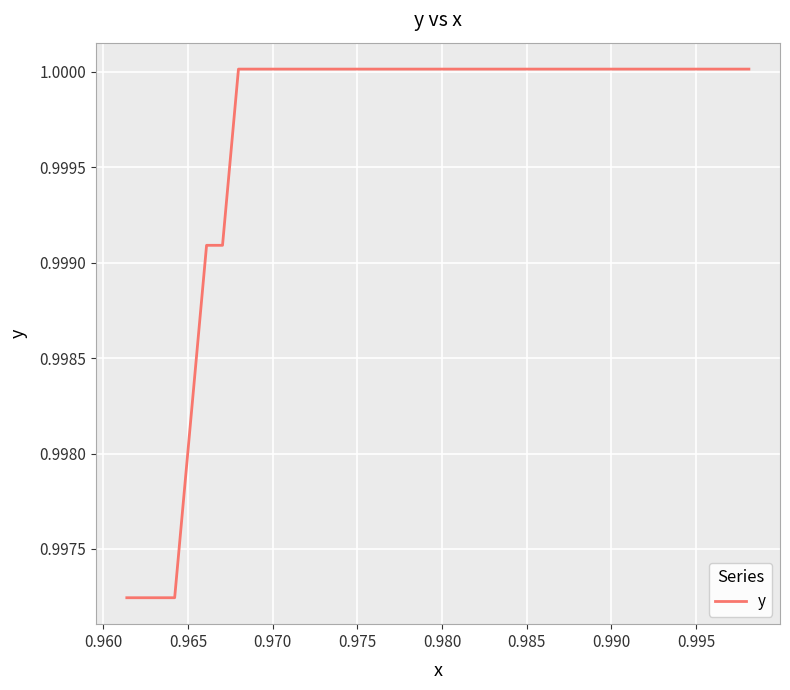

Does the chart have visible grid lines?

Yes